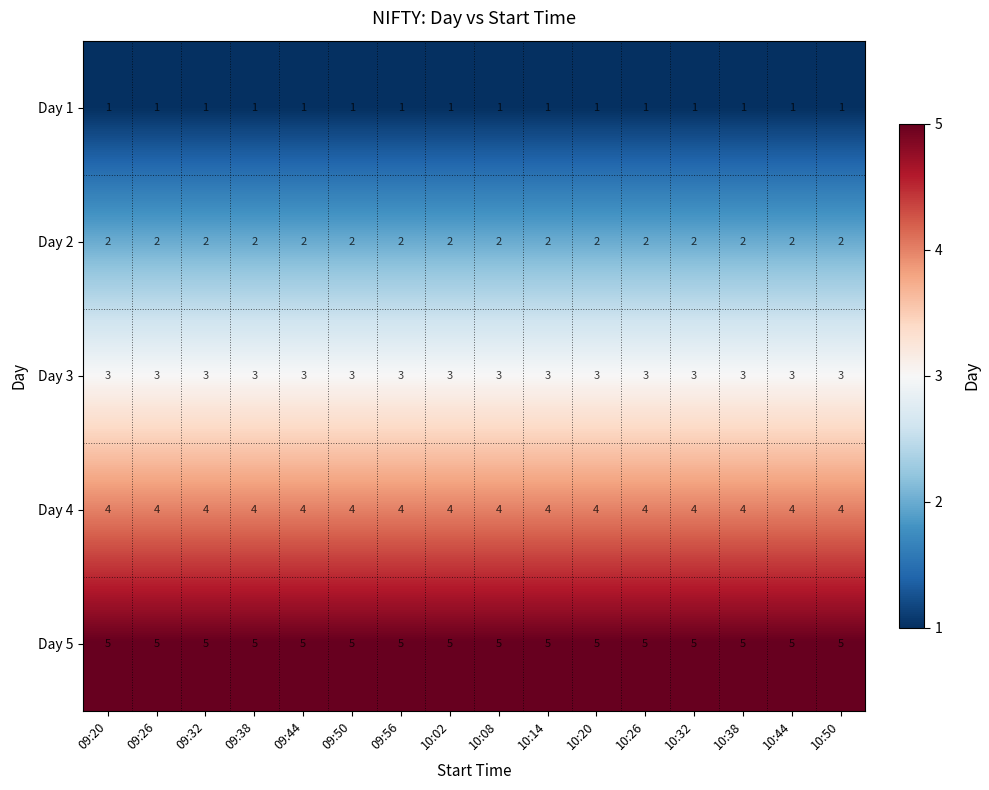

Rank the series by their average value, from lowest to highest.

Day 1, Day 2, Day 3, Day 4, Day 5